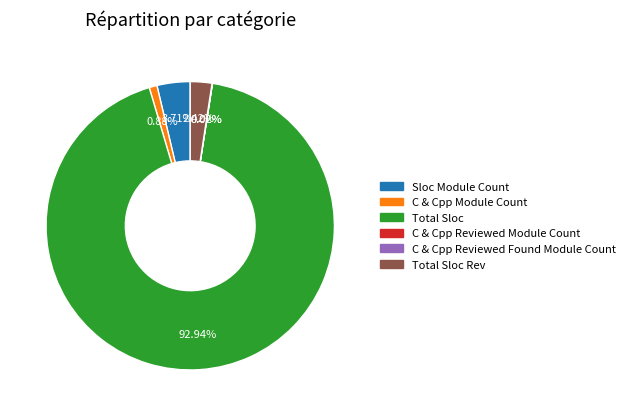

What is the largest slice in the pie chart?

Total Sloc